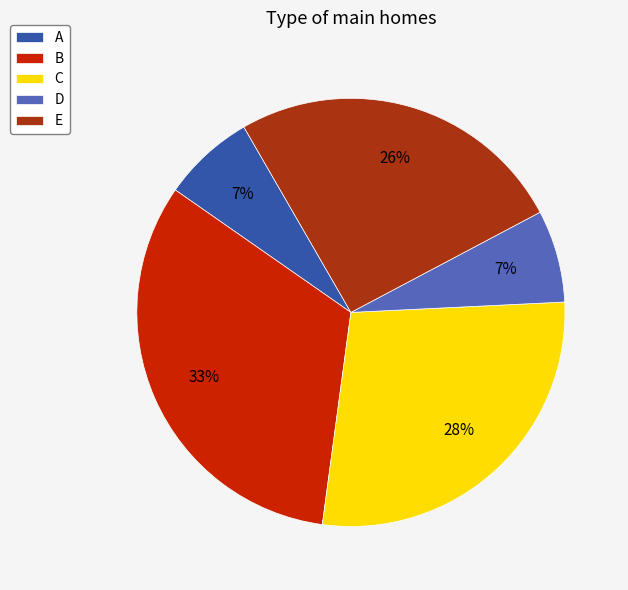

To the nearest percent, what is the combined percentage of C and A?

35%